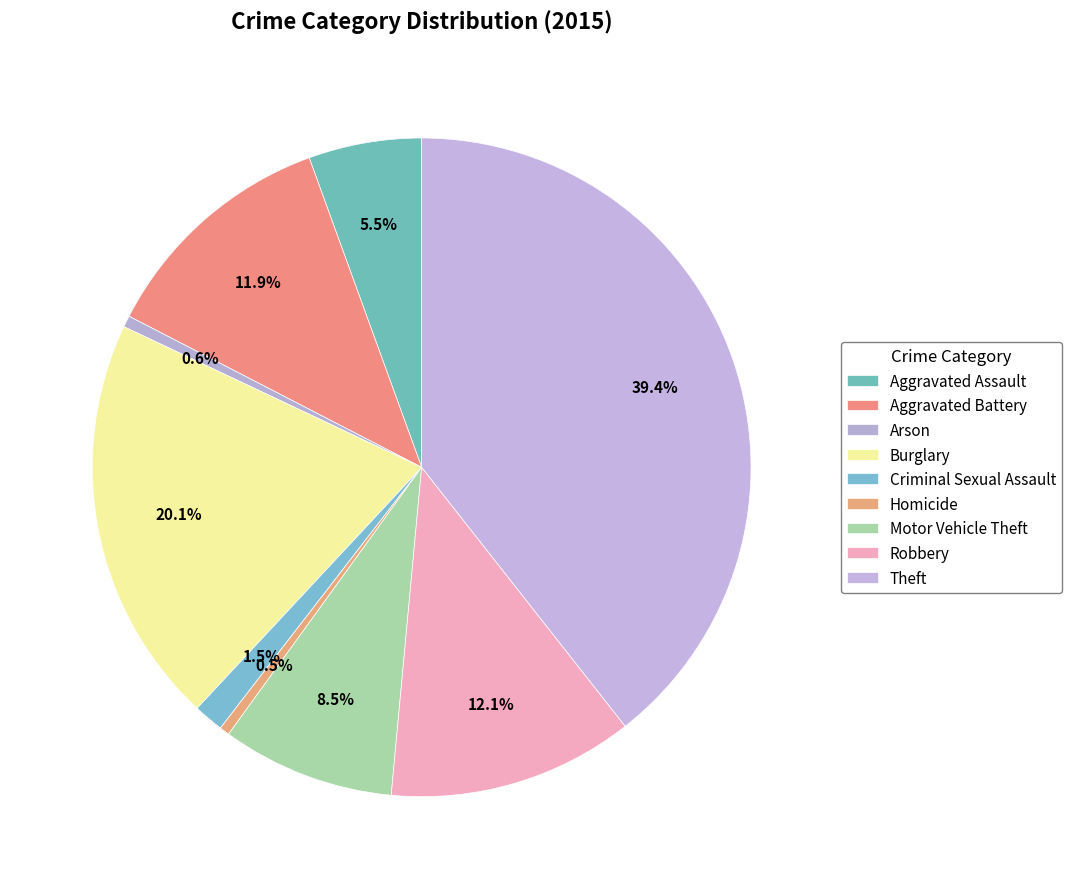

The Theft slice represents 39% of the pie. True or false?

True